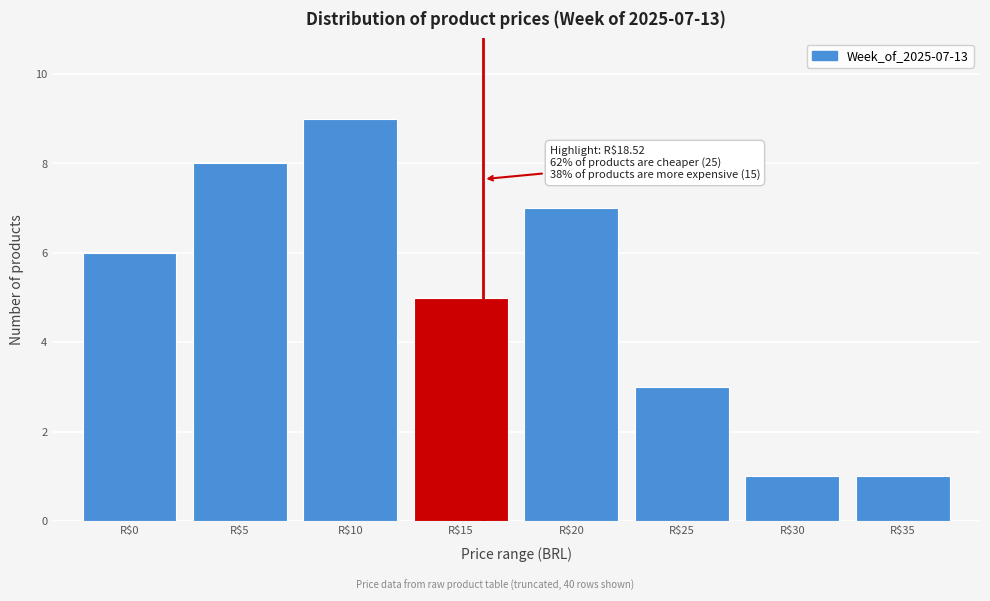

Reading right to left, what are all the values shown in this chart?

1	1	3	7	5	9	8	6